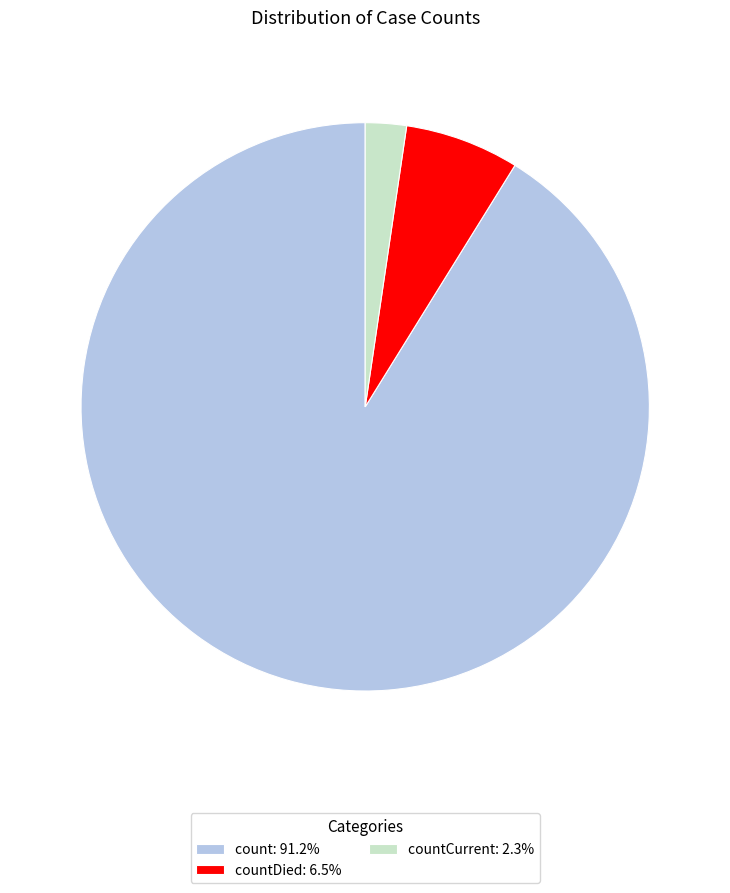

Does count: 91.2% represent more than half of the total?

Yes